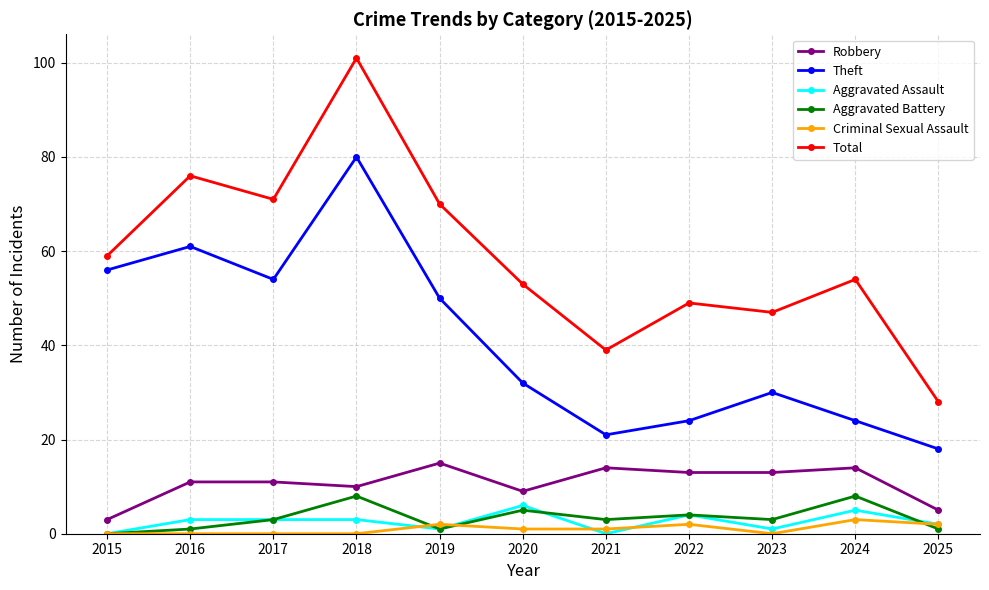

What is the minimum value for Theft?

18